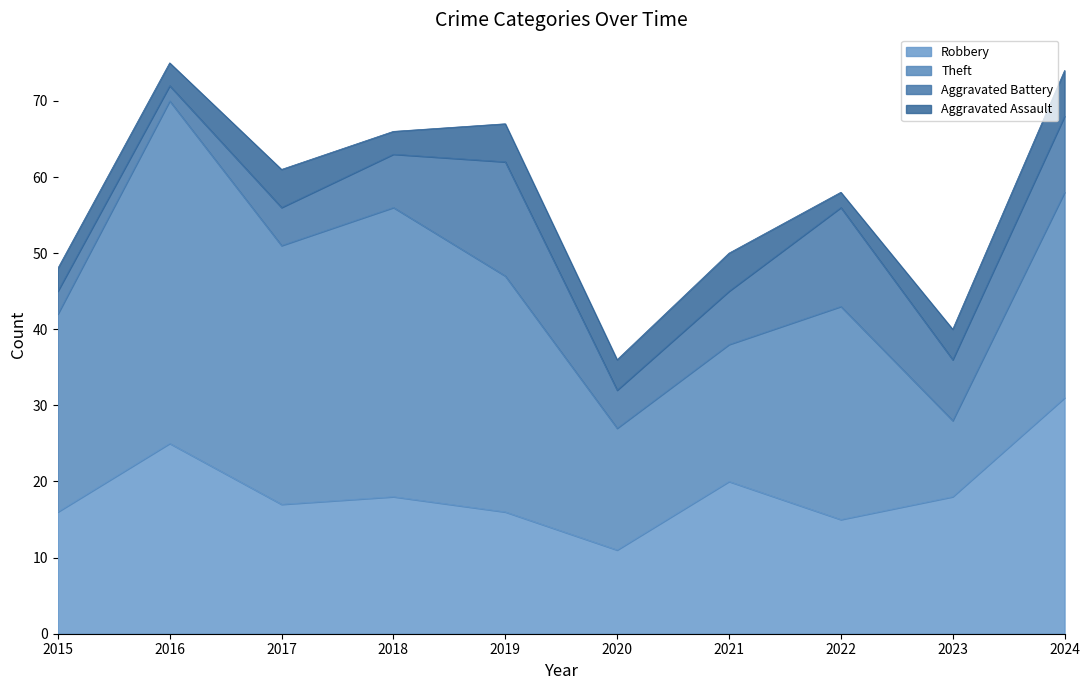

In Theft, how many points are higher than both neighbors (excluding endpoints)?

3